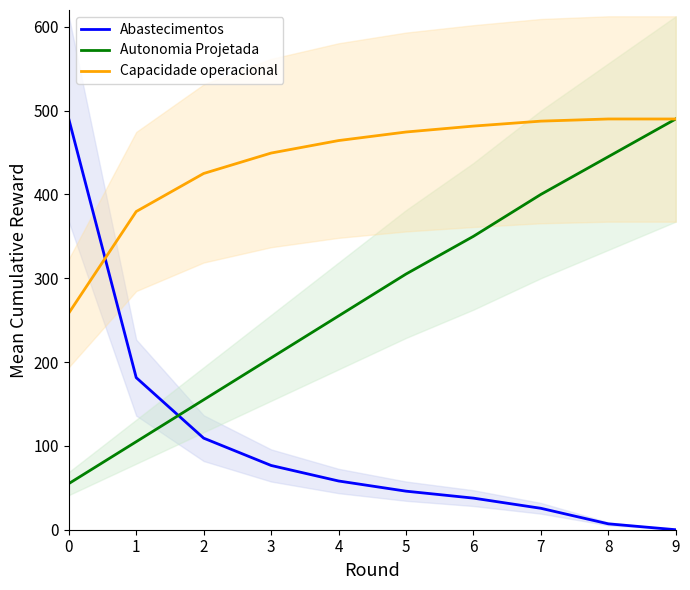

The Capacidade operacional series shows 606.0 at 2. True or false?

False